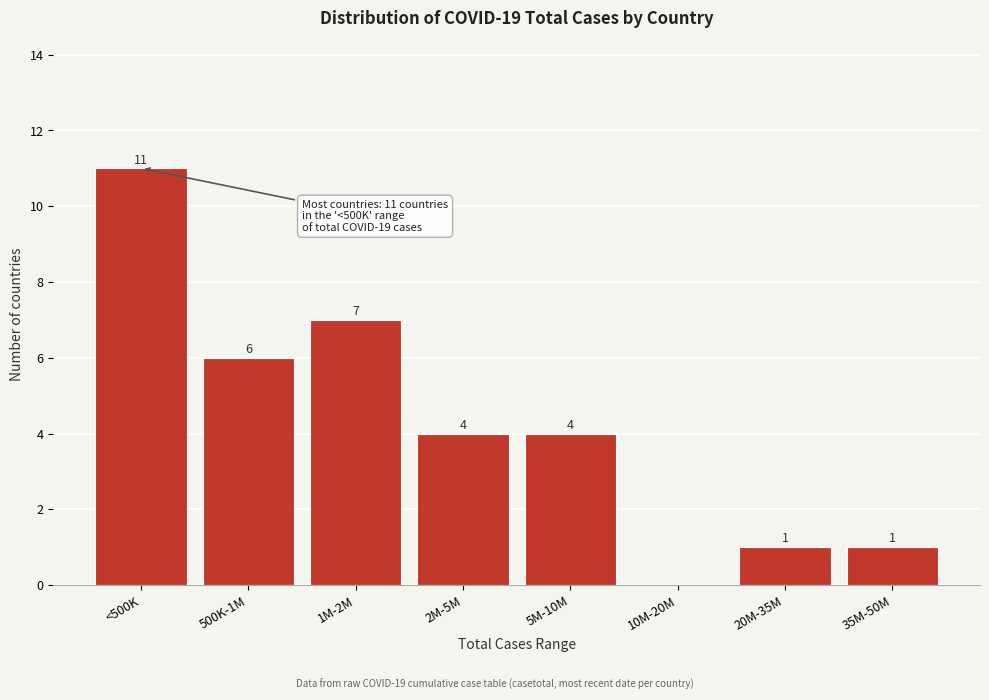

Reading right to left, what are all the values shown in this chart?

35M-50M=1	20M-35M=1	10M-20M=0	5M-10M=4	2M-5M=4	1M-2M=7	500K-1M=6	<500K=11